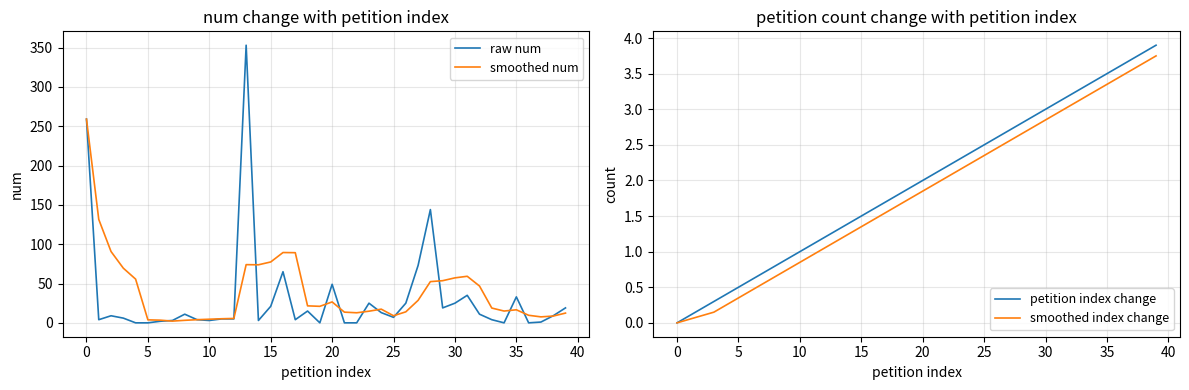

What is the difference between the second highest and second lowest values in the raw num series?

259.0